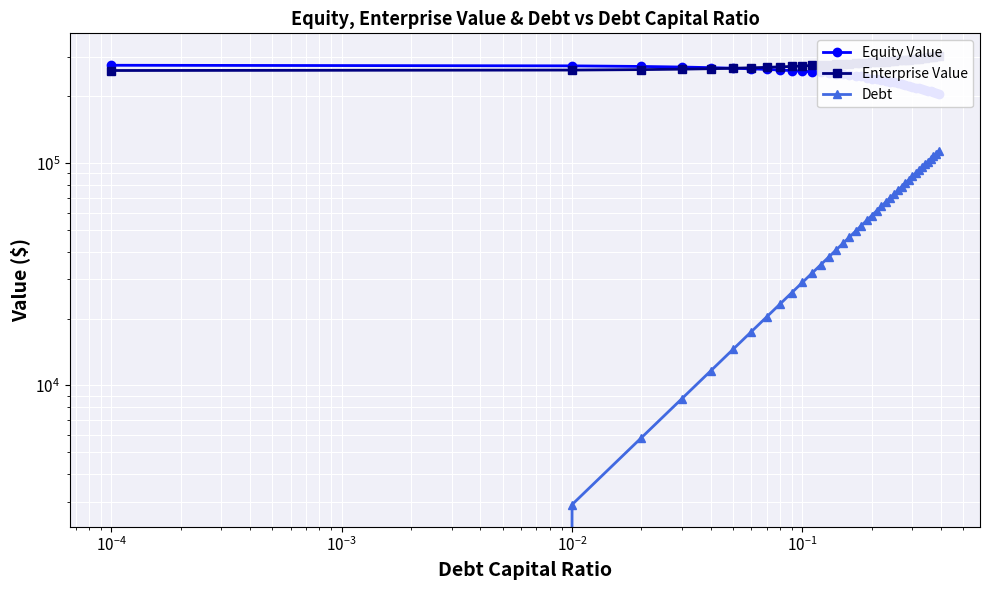

Reading right to left, what are all the values shown in this chart?

Equity Value: 205729.4	207356.3	208993.9	210642.1	212300.8	213969.8	215649.1	217338.5	219037.9	220747.1	222466.0	225982.8	227642.8	229313.3	230994.4	232685.8	234387.4	237178.1	238842.0	240516.6	242201.9	245728.6	247317.6	248918.9	251856.2	253381.5	254920.3	256472.5	258038.0	259616.3	261207.5	262811.3	264427.6	266056.1	267696.7	269349.2	271013.4	272689.3	274376.5	276075.1
Enterprise Value: 304601.6	303319.1	302047.3	300786.2	299535.5	298295.2	297065.1	295845.1	294635.1	293435.0	292244.6	292852.0	291602.6	290363.8	289135.5	287917.5	286709.8	286591.1	285345.6	284110.9	282886.9	283504.1	282183.8	280875.7	280903.7	279519.6	278149.1	276791.9	275448.0	274117.0	272798.8	271493.2	270200.1	268919.3	267650.5	266393.6	265148.5	263915.0	262692.9	261482.1
Debt: 113465.2	110555.8	107646.5	104737.1	101827.7	98918.4	96009.0	93099.6	90190.3	87280.9	84371.6	81462.2	78552.8	75643.5	72734.1	69824.7	66915.4	64006.0	61096.6	58187.3	55277.9	52368.6	49459.2	46549.8	43640.5	40731.1	37821.7	34912.4	32003.0	29093.6	26184.3	23274.9	20365.5	17456.2	14546.8	11637.5	8728.1	5818.7	2909.4	0.0